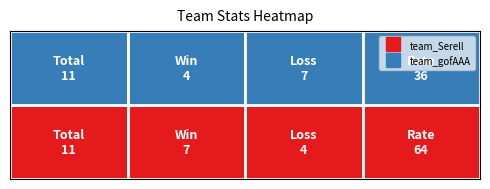

What is the minimum value shown in the chart?

4